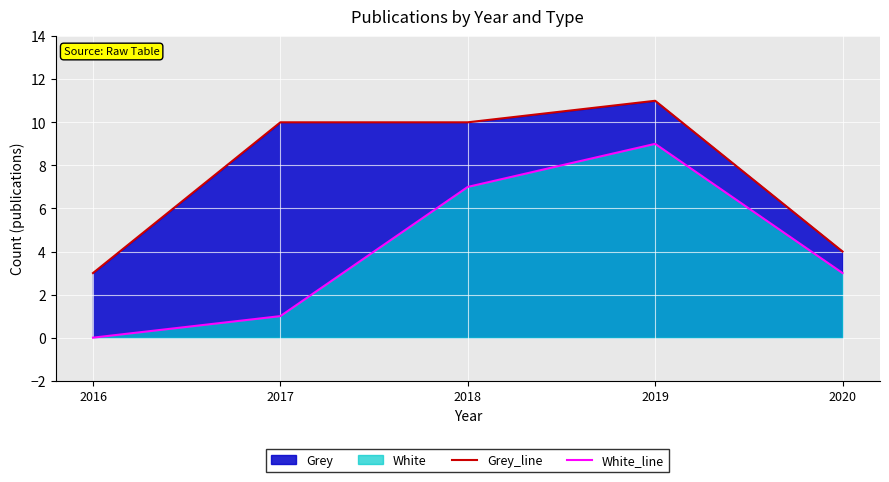

Rank the series by their average value, from lowest to highest.

White_line, Grey_line